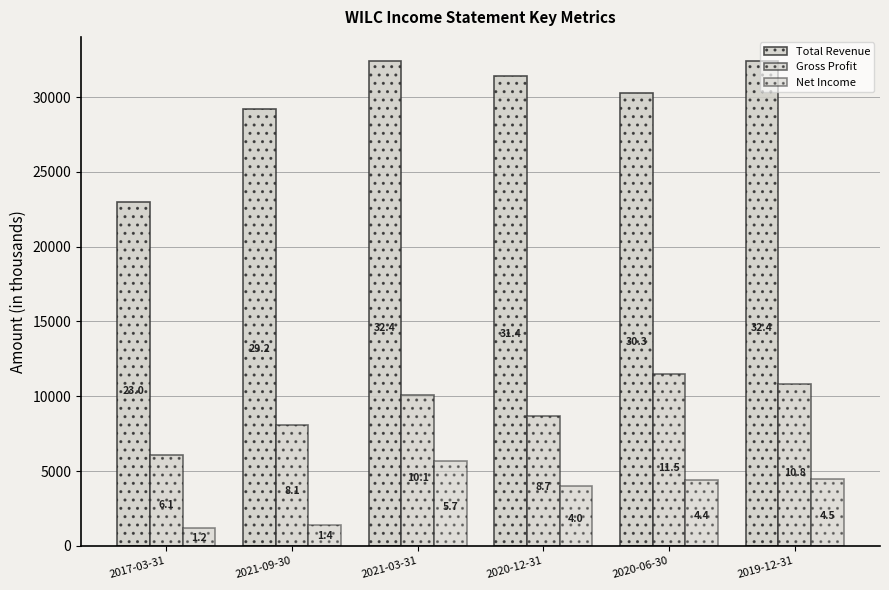

Rank the series at 2020-06-30 from lowest to highest value.

Net Income, Gross Profit, Total Revenue